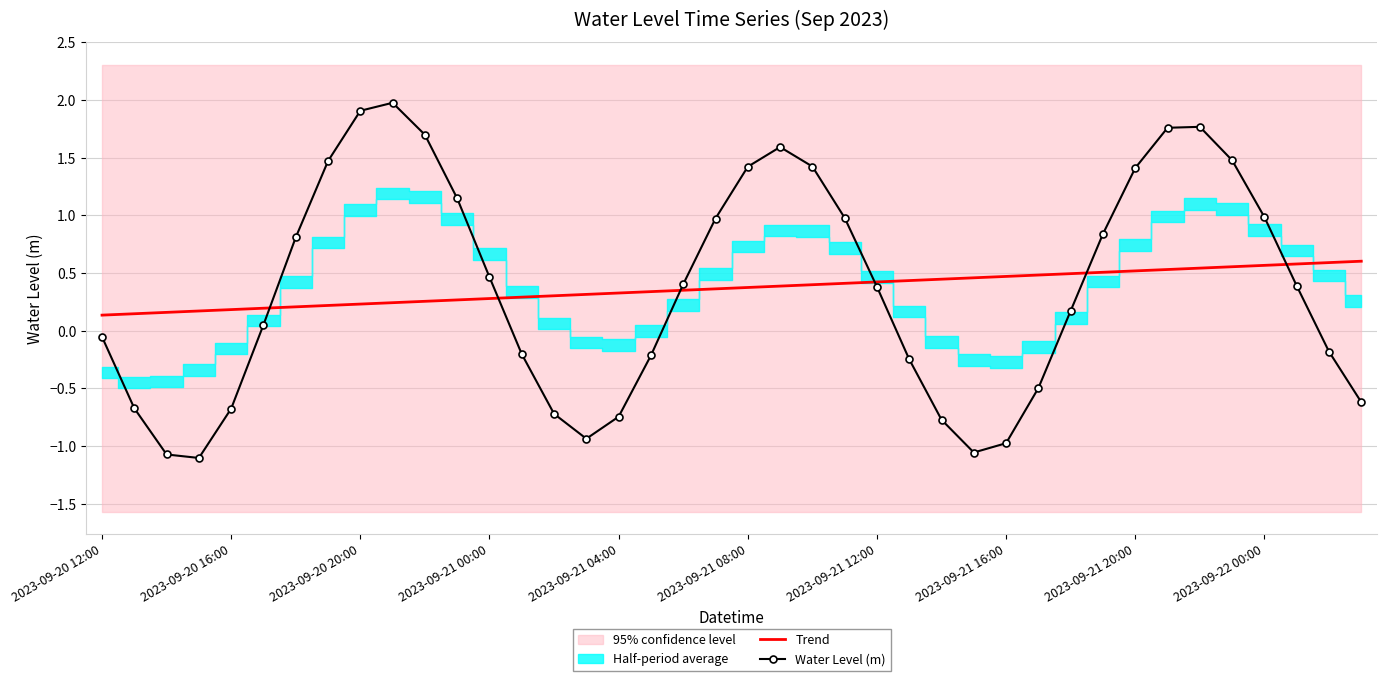

True or false: Water Level (m) has a value of 0.8 at 31.

True